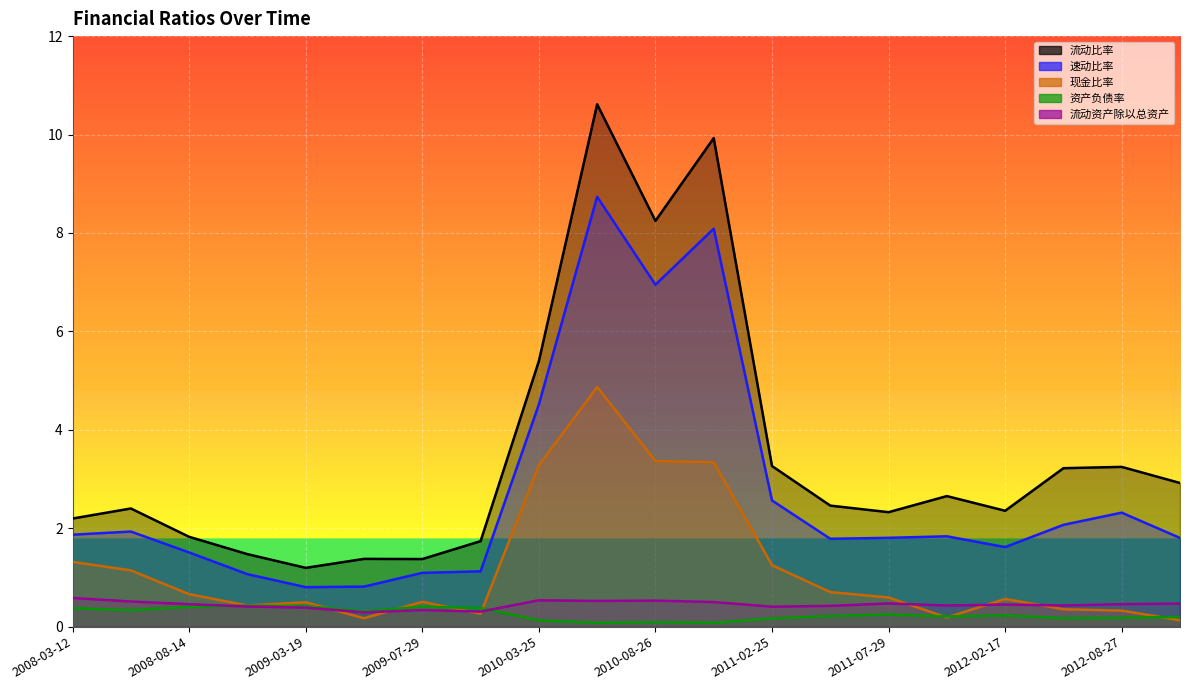

What position from the left is 2010-04-28?

10